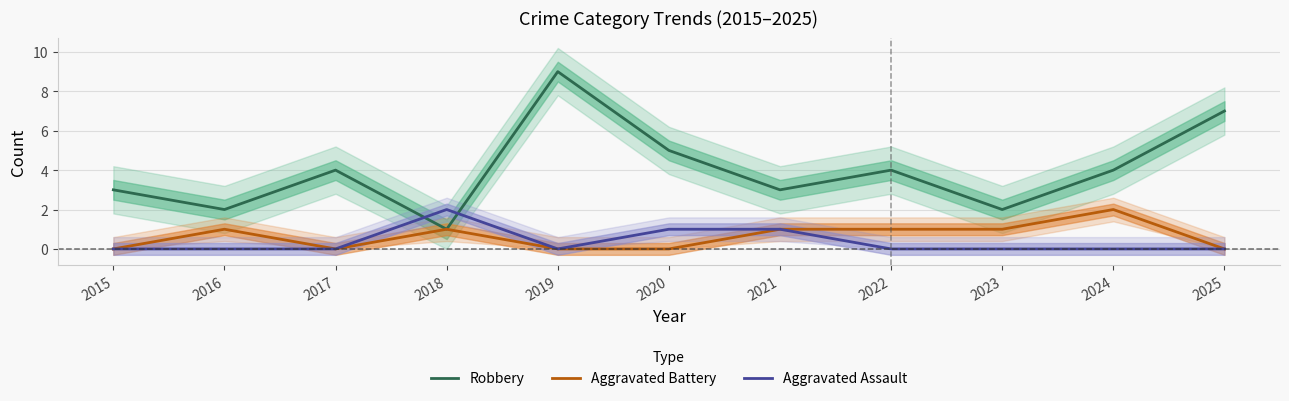

Which category has the highest value in the Aggravated Assault series?

2018